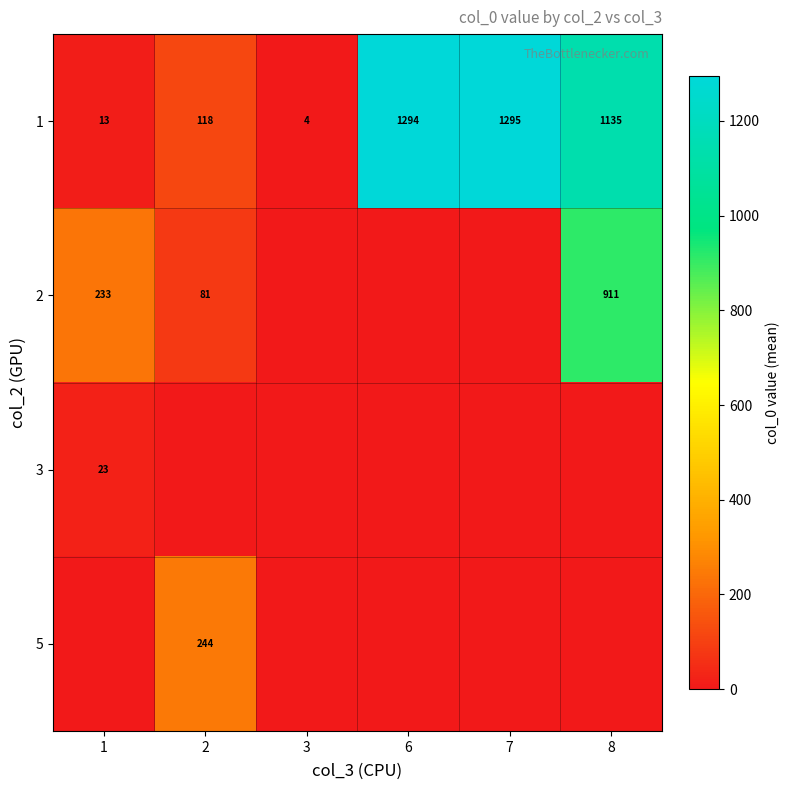

What is the sum of the 1 values at 2 and 7?

1413